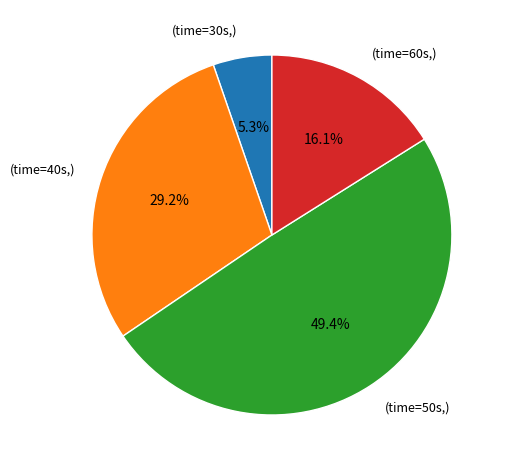

Is there a majority slice in this chart?

No